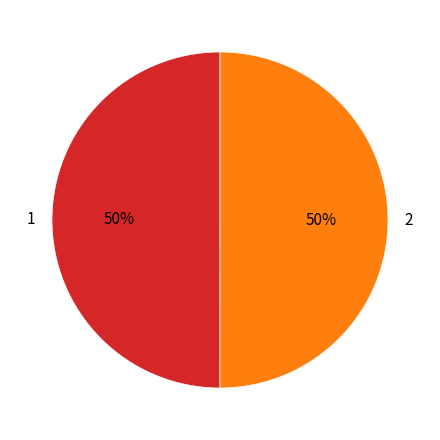

How many slices are in this pie chart?

2